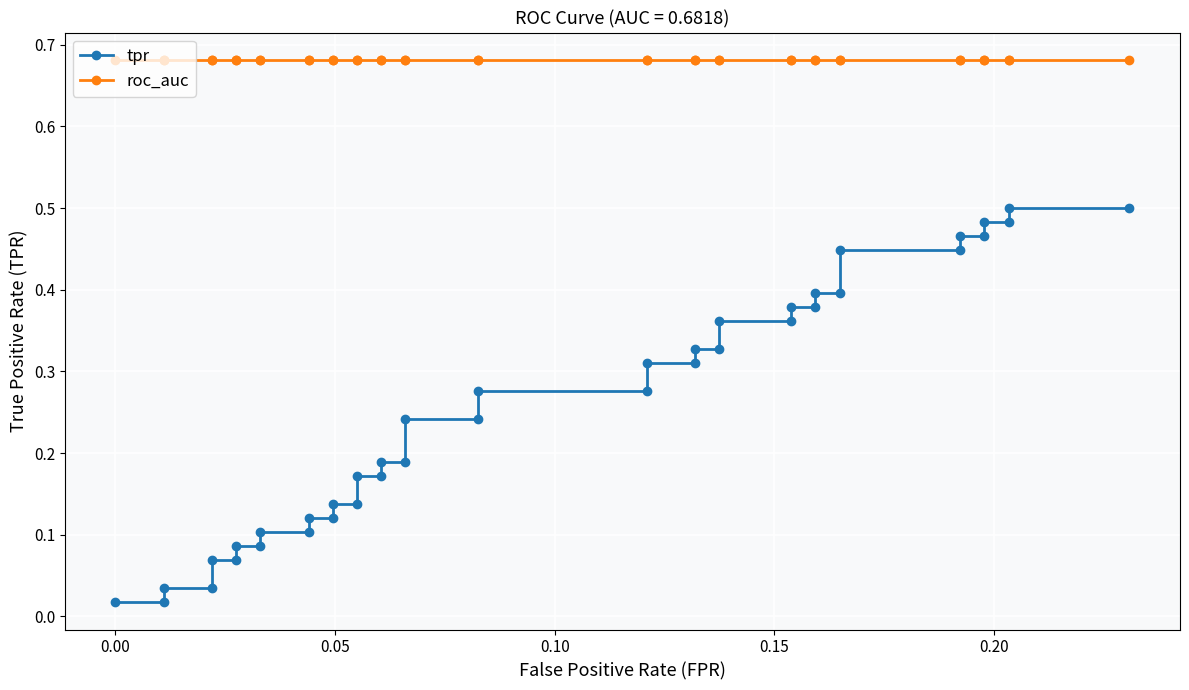

Which series has the largest range (max minus min)?

tpr